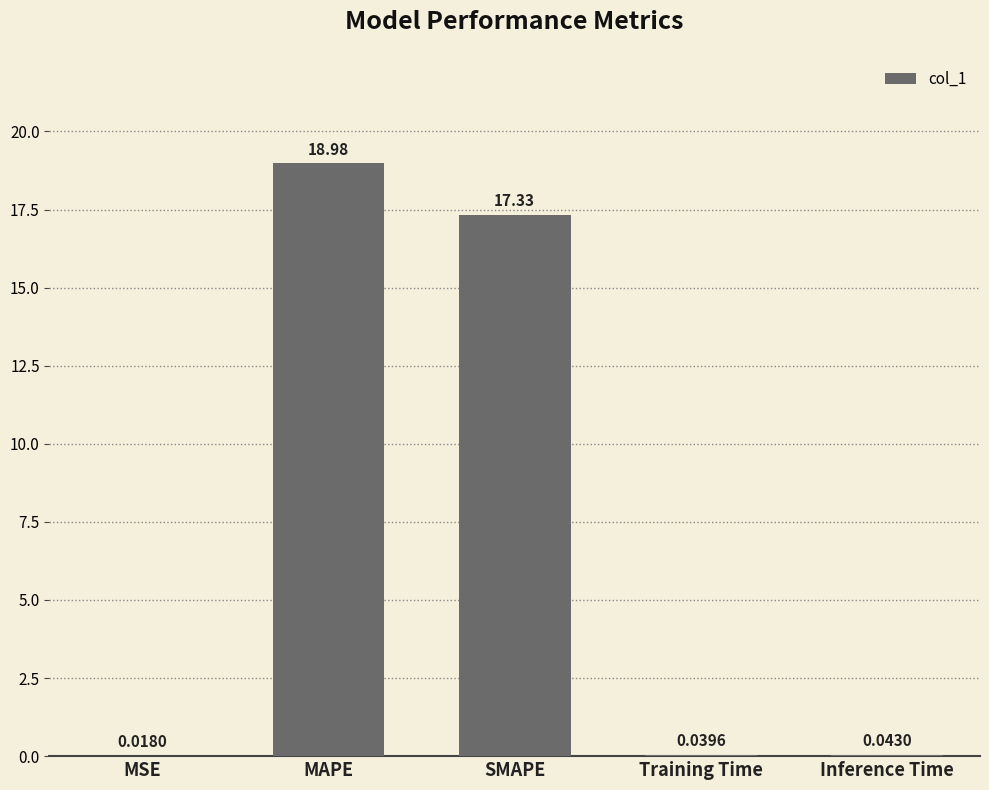

Are the bars horizontal?

No